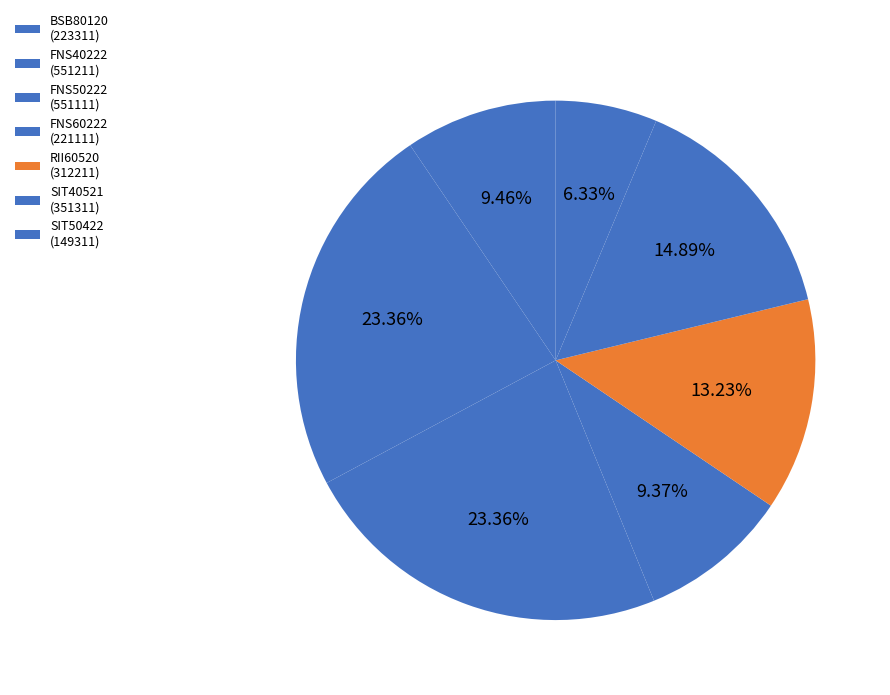

What is the smallest slice in the pie chart?

SIT50422